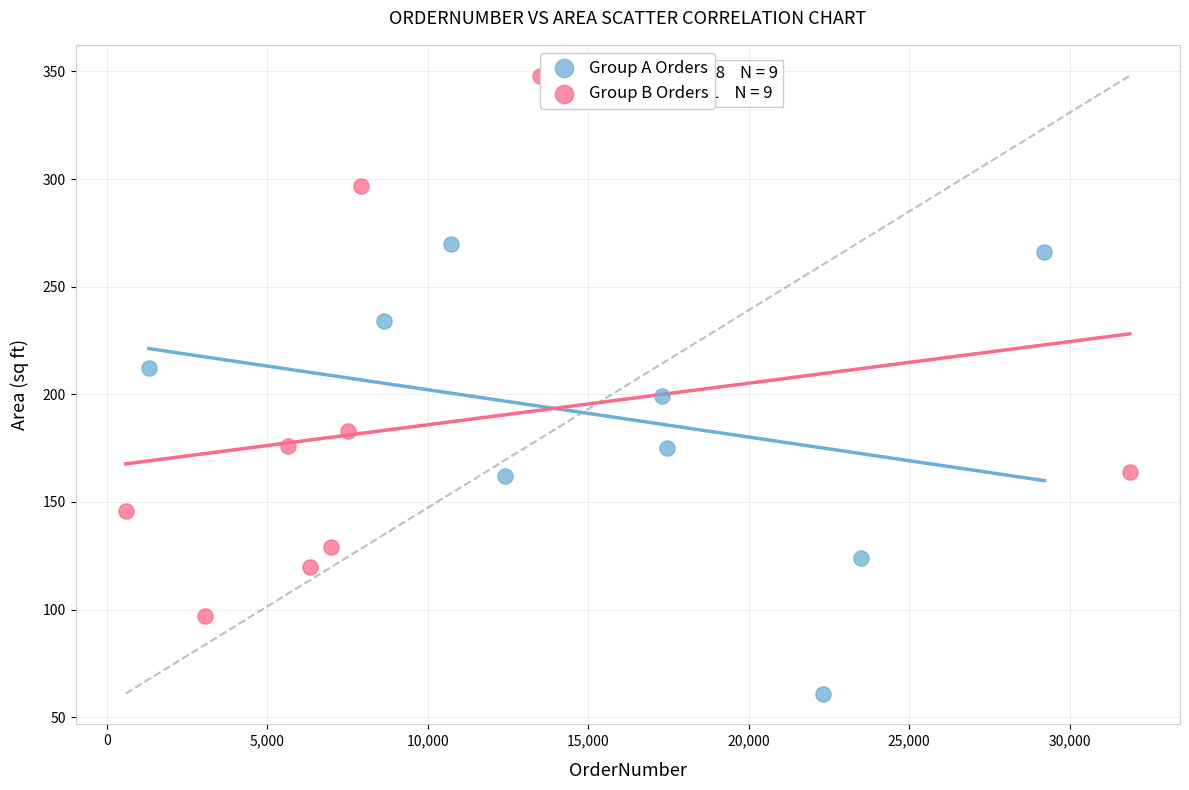

Which series has the widest spread of Y values?

Group B Orders